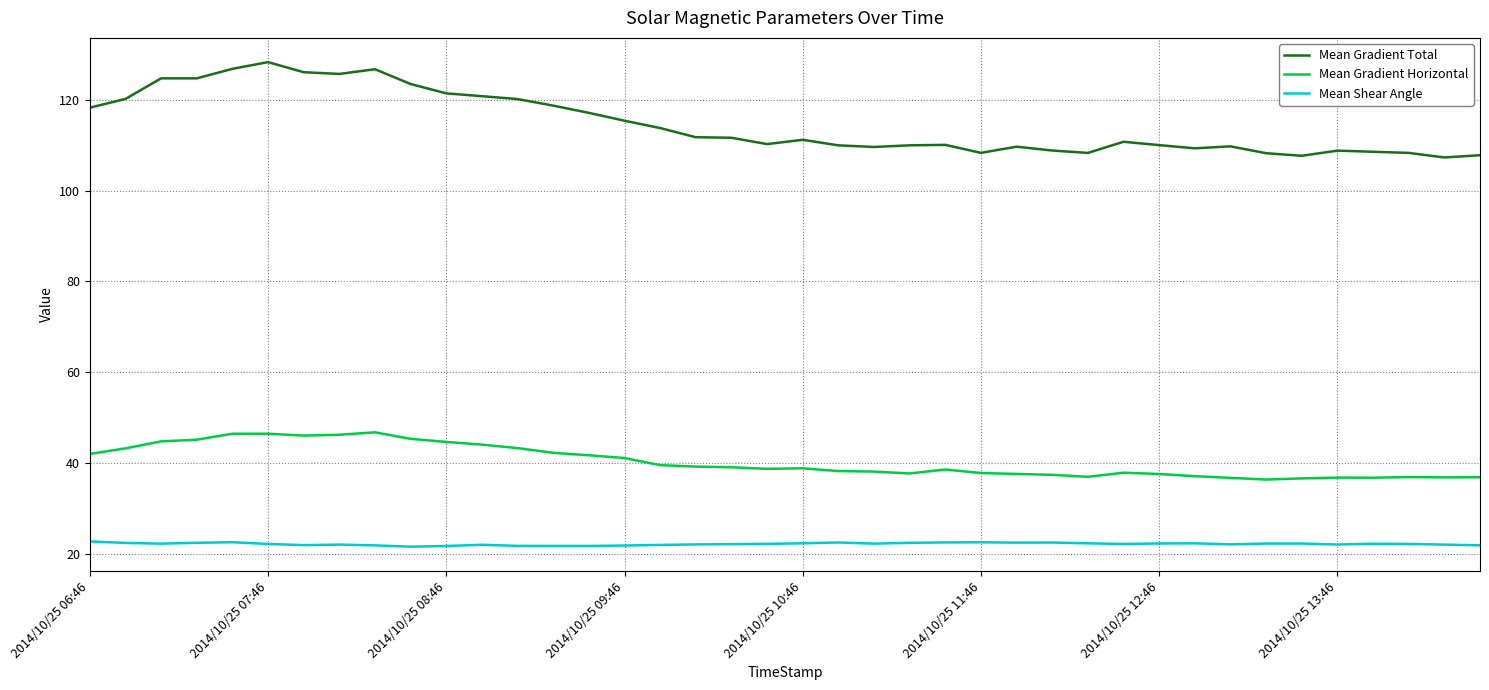

Which series has the largest total across all categories?

Mean Gradient Total